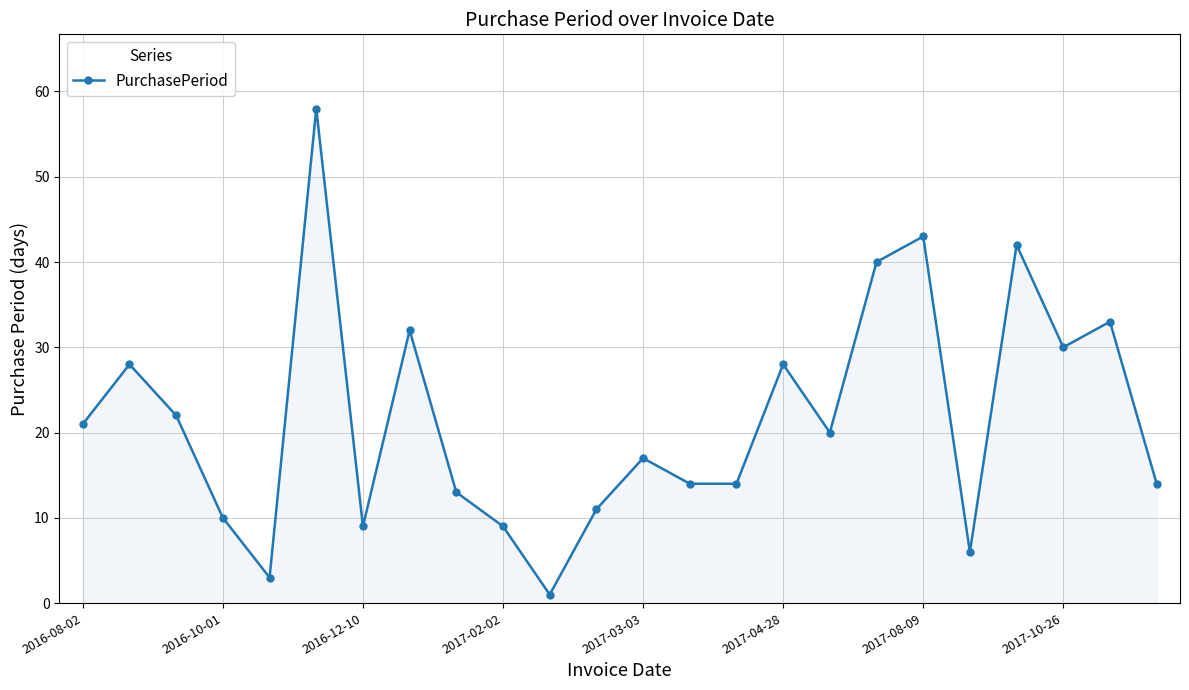

What is the greatest value displayed?

58